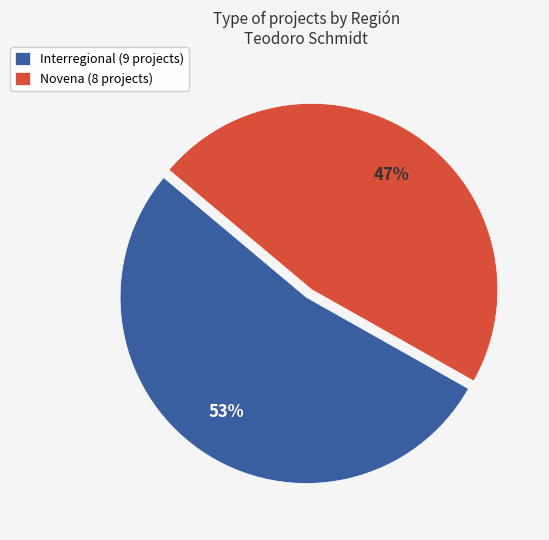

Which category has the smallest portion of the pie?

Novena (8 projects)